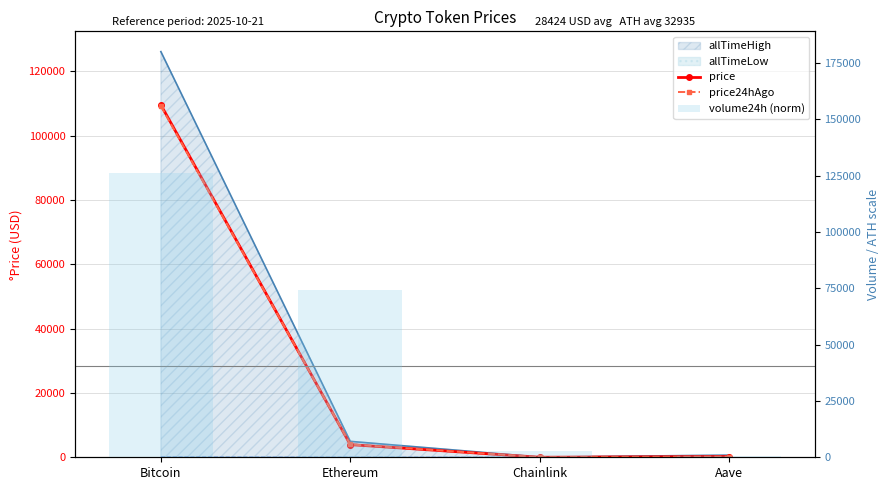

What is the sum of all price values?

113695.9